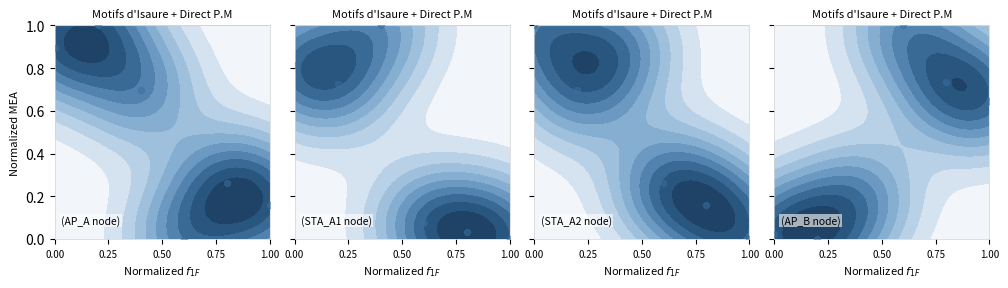

How many data points does each series have?

6